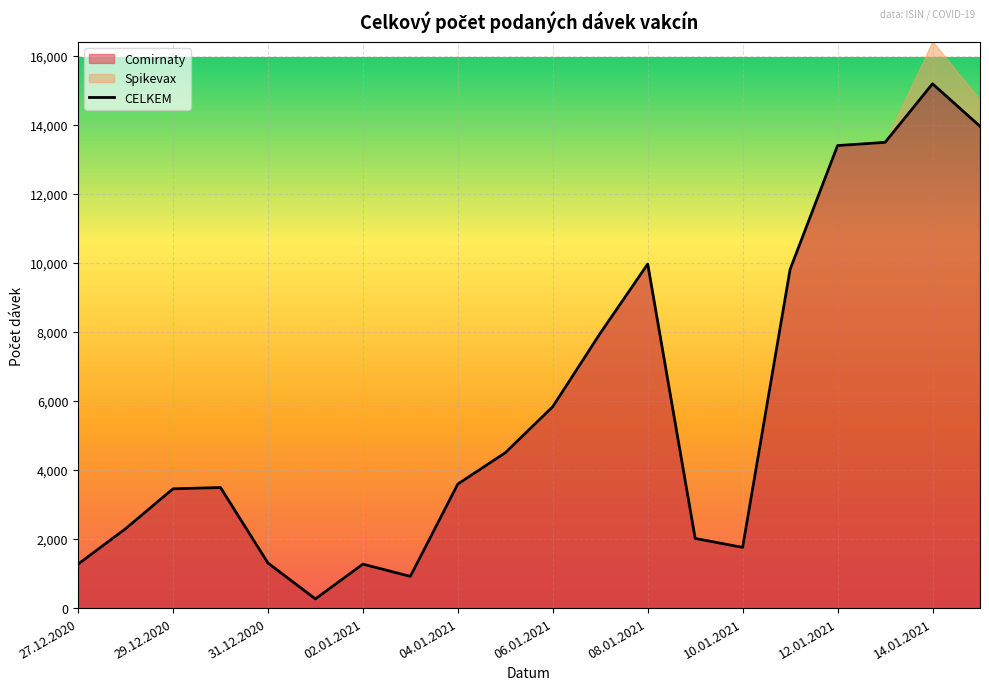

What is the maximum value for Comirnaty?

15192